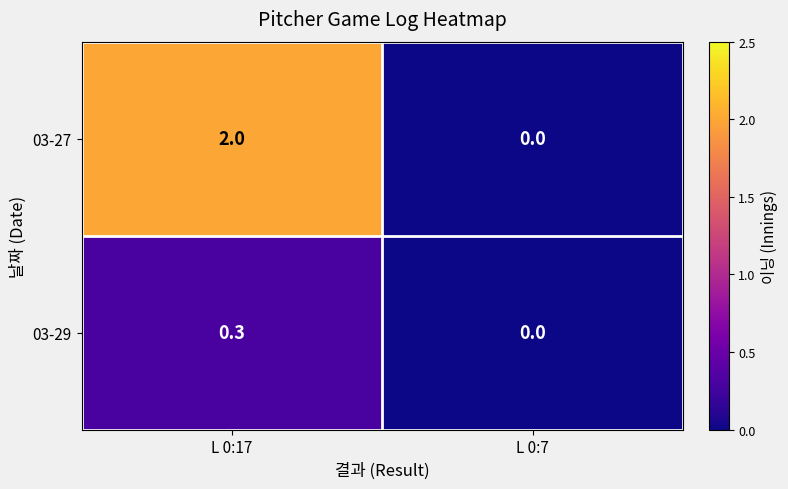

How many positive values does the 03-29 series have?

1